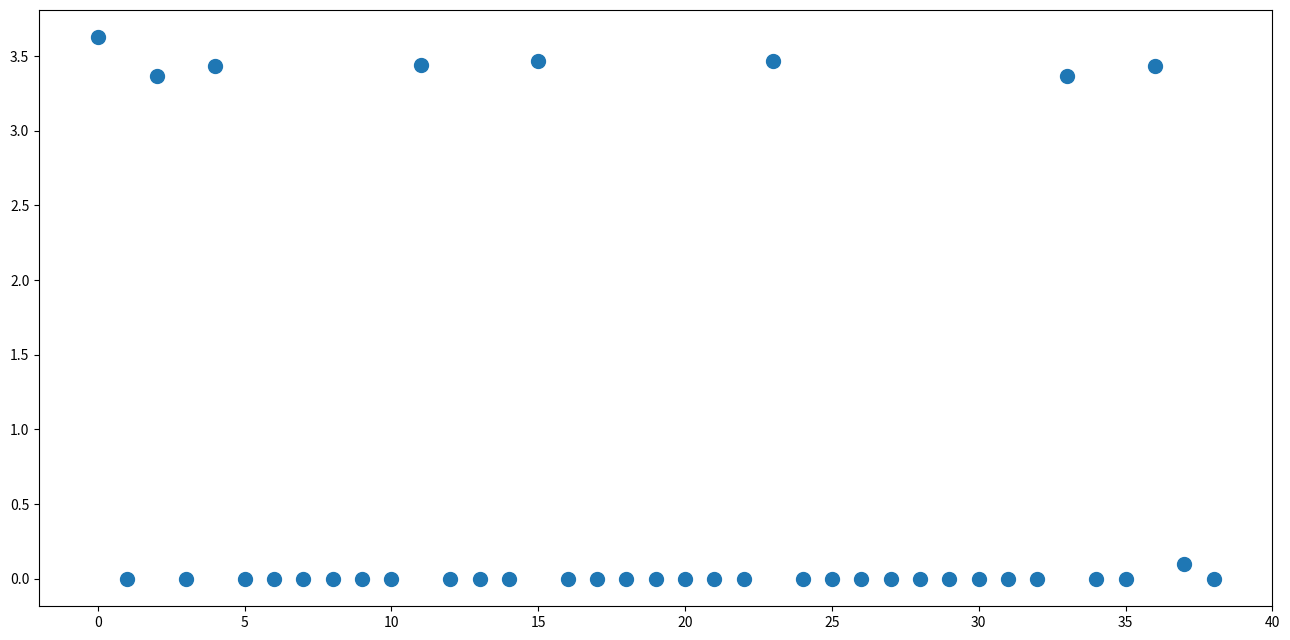

What is the range of Y values (max minus min)?

3.6